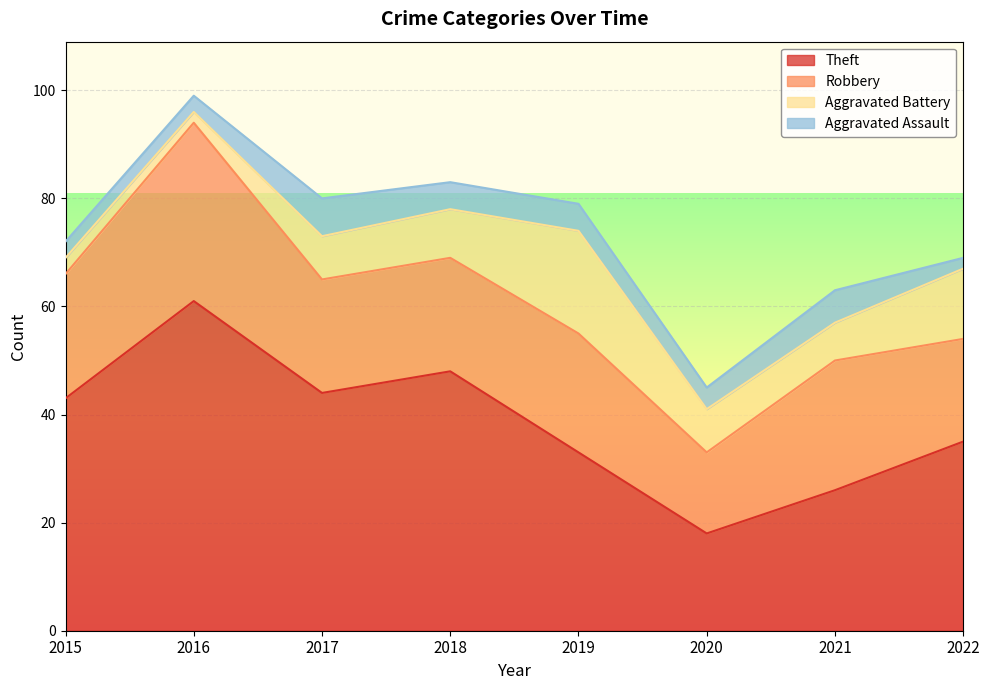

Reading left to right, list all the values displayed in this chart.

Theft: 2015=43	2016=61	2017=44	2018=48	2019=33	2020=18	2021=26	2022=35
Robbery: 2015=23	2016=33	2017=21	2018=21	2019=22	2020=15	2021=24	2022=19
Aggravated Battery: 2015=3	2016=2	2017=8	2018=9	2019=19	2020=8	2021=7	2022=13
Aggravated Assault: 2015=3	2016=3	2017=7	2018=5	2019=5	2020=4	2021=6	2022=2